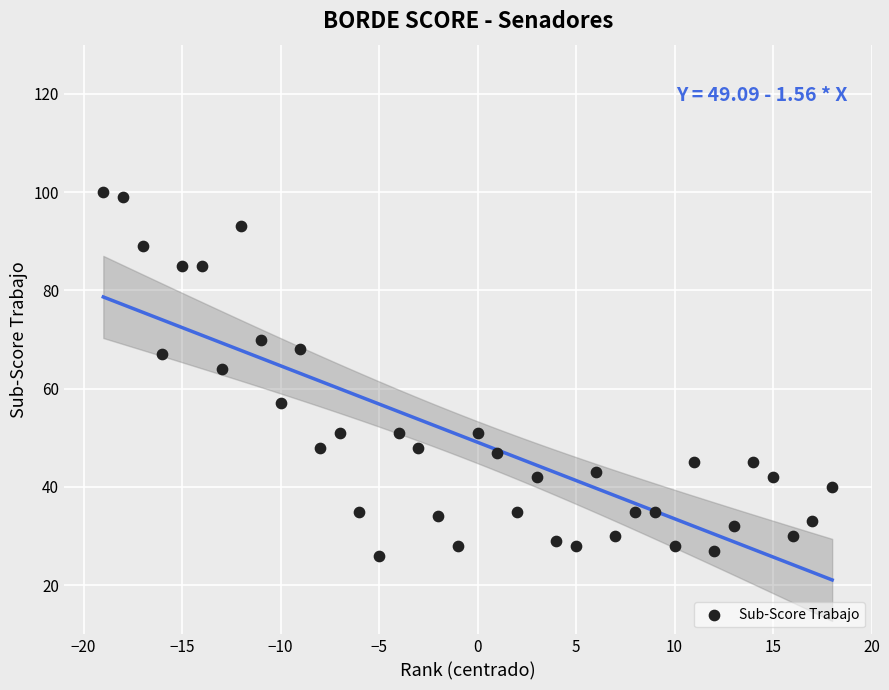

What is the range of X values (max minus min)?

37